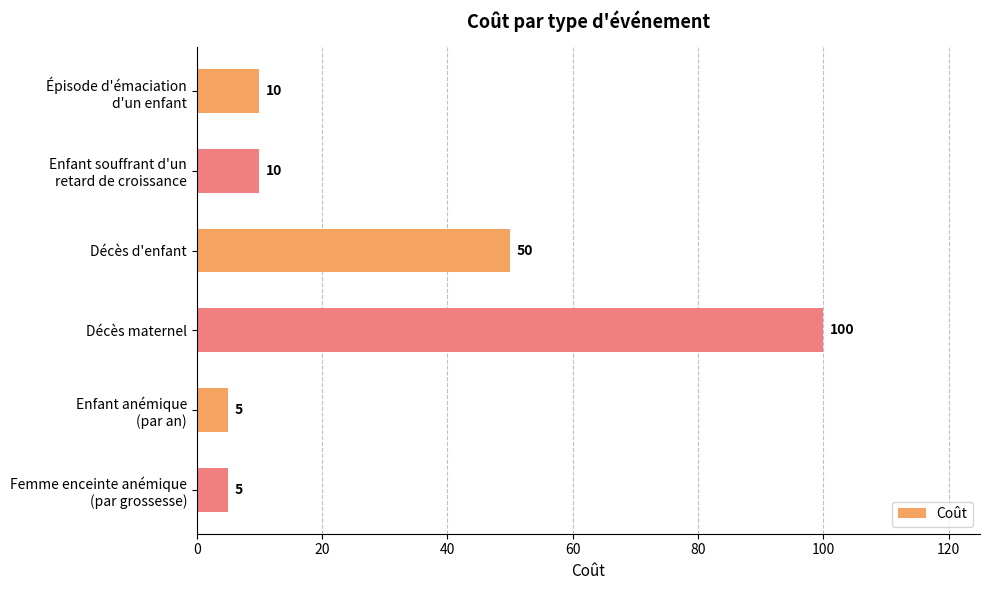

Reading top to bottom, list all the values displayed in this chart.

10	10	50	100	5	5